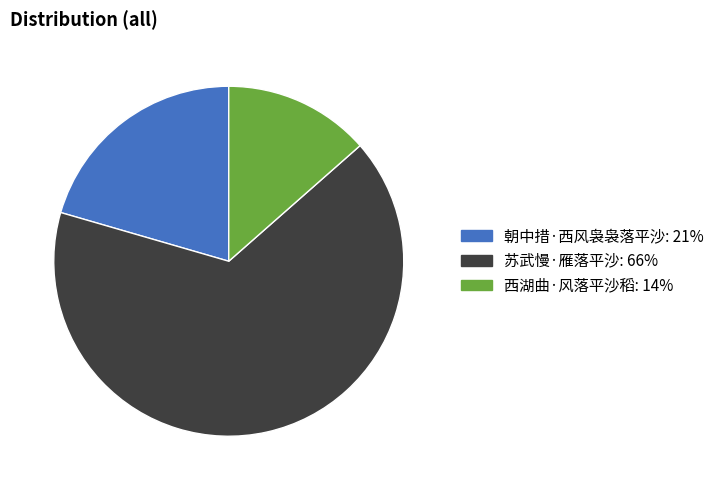

Does any single category account for the majority?

Yes